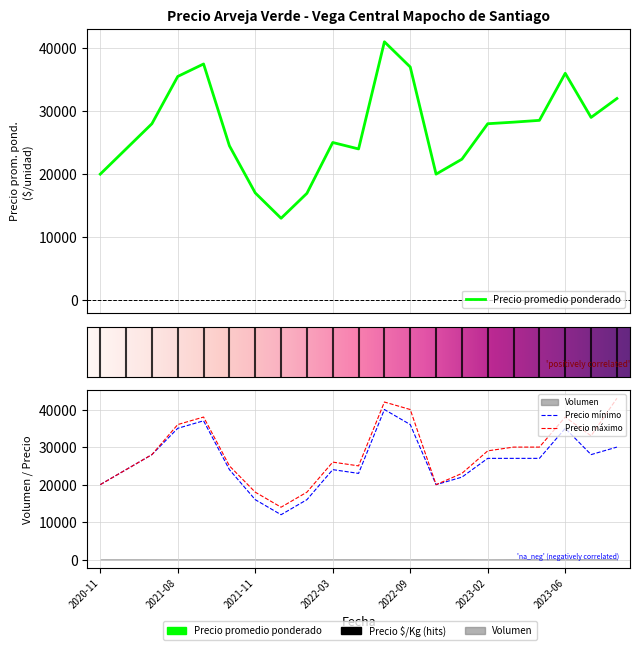

List the series in order of their peak value, lowest first.

Precio minimo, Precio promedio ponderado, Precio maximo